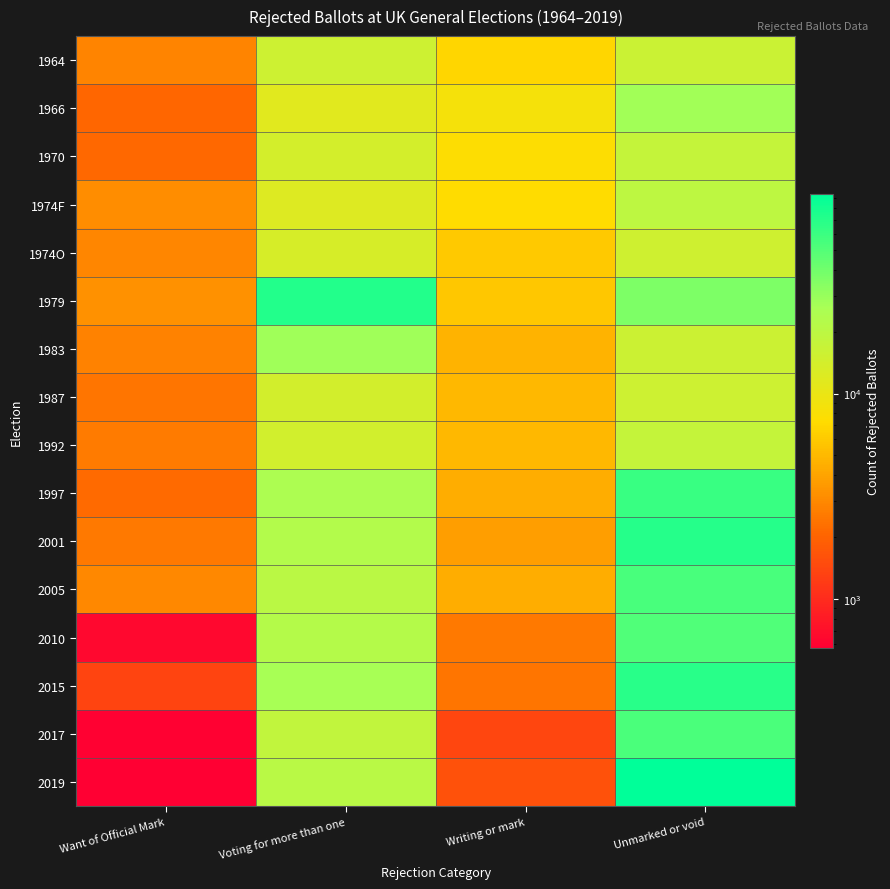

What is the spread (max minus min) of values at Want of Official Mark?

2708